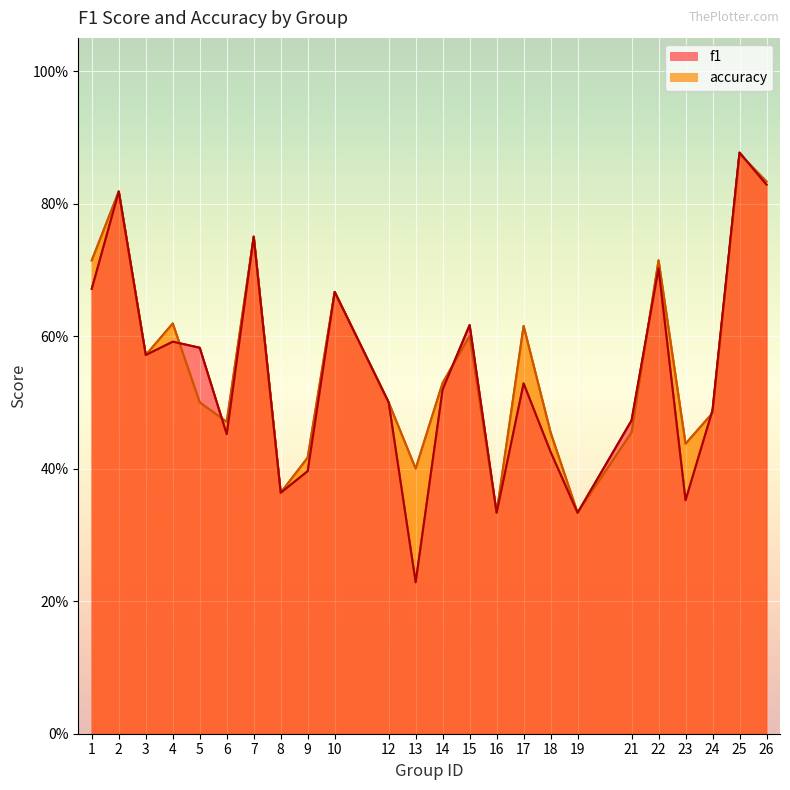

In accuracy, how many points are higher than both neighbors (excluding endpoints)?

8